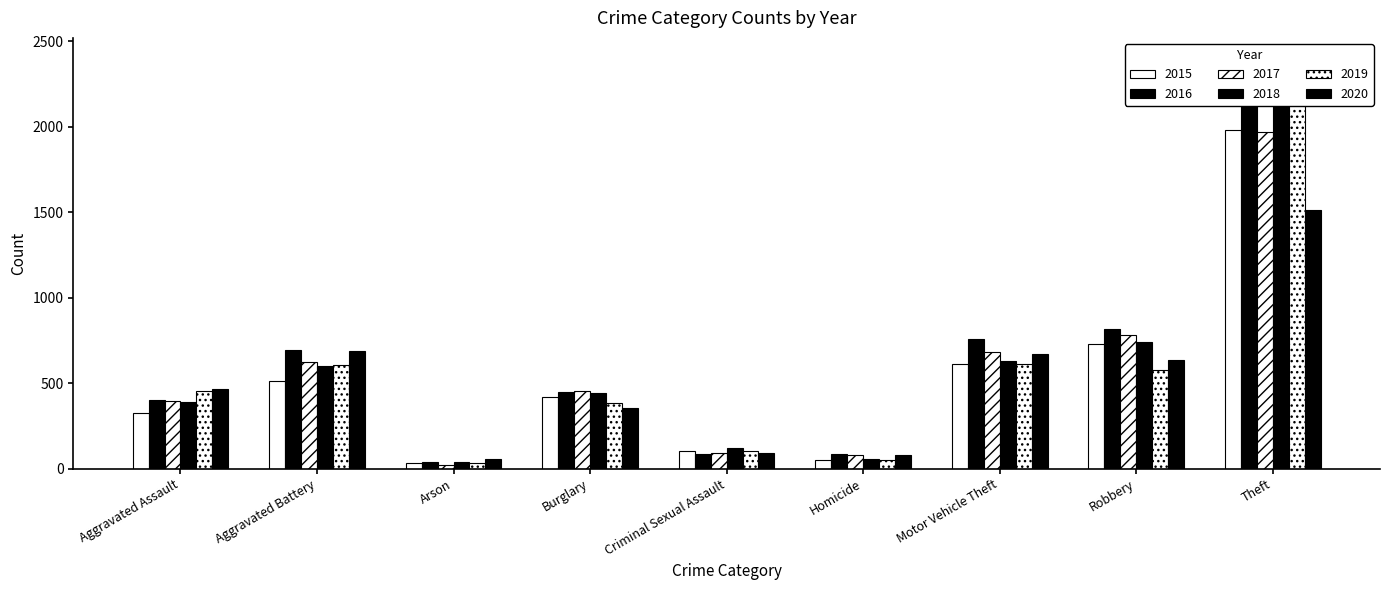

What is the maximum value for 2019?

2190